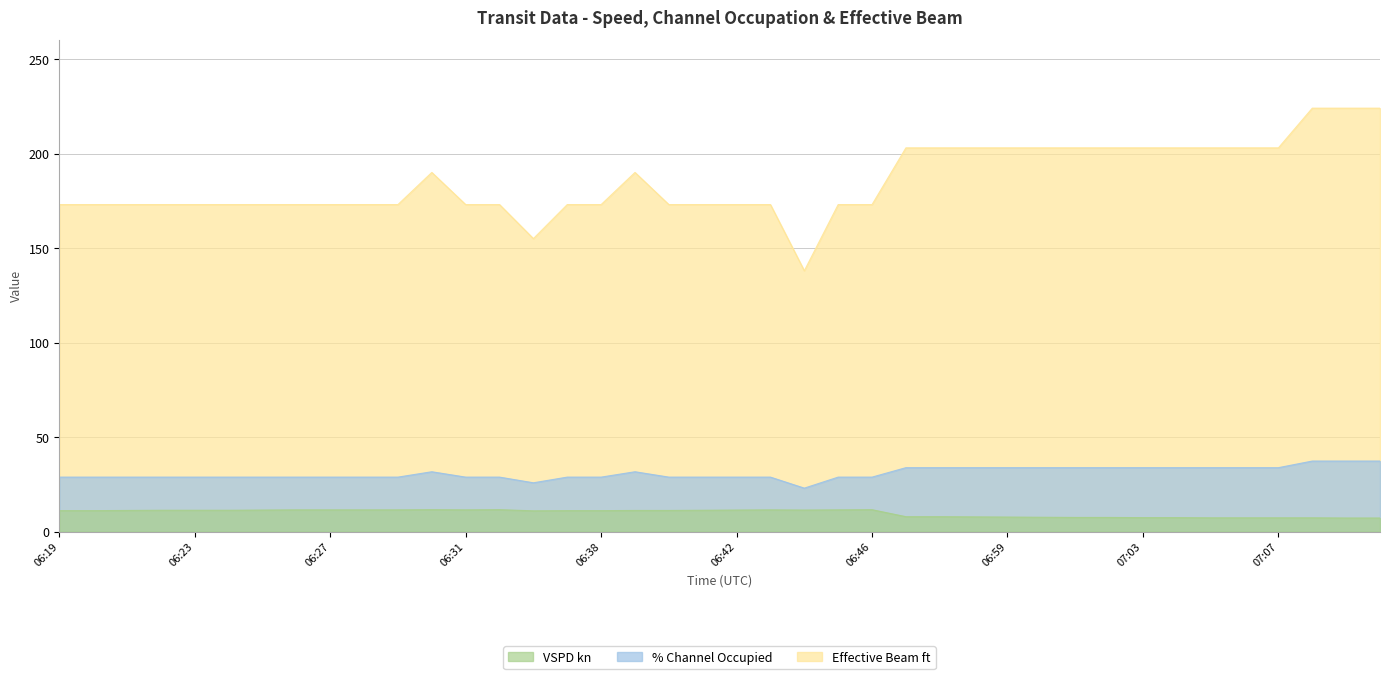

How many lines are shown in the chart?

3